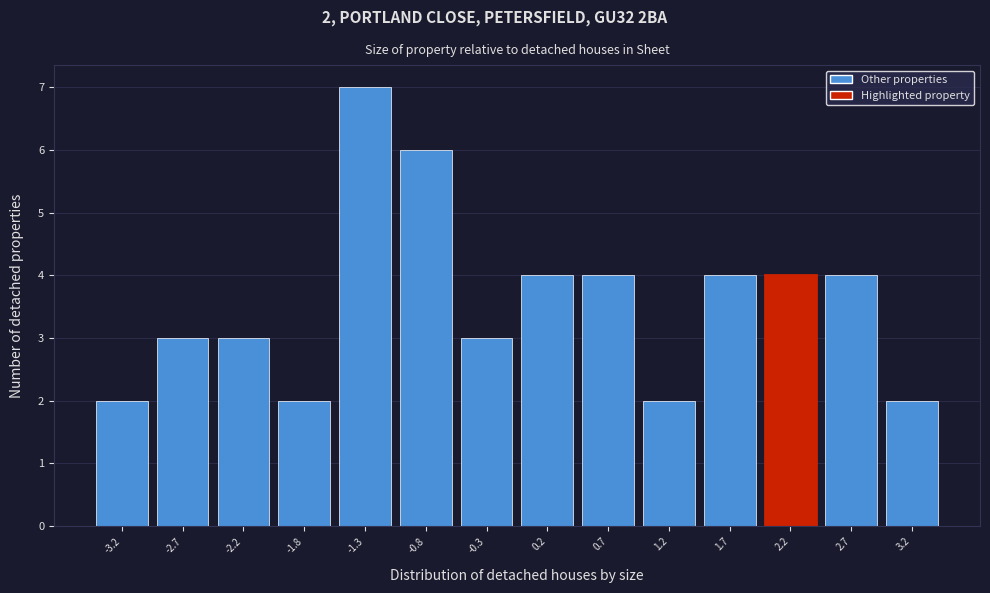

Reading right to left, what are all the values shown in this chart?

2	4	4	4	2	4	4	3	6	7	2	3	3	2